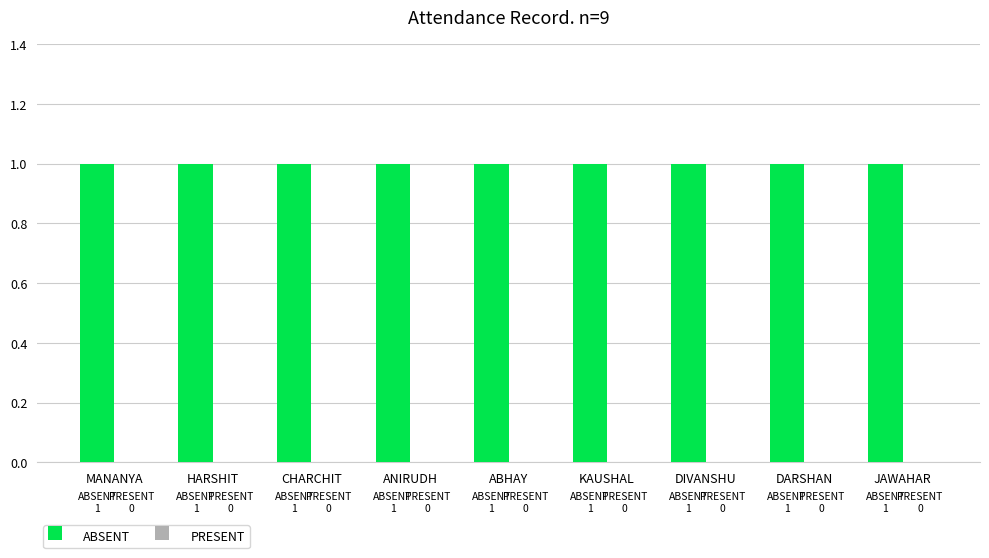

Is it true that ABSENT equals 1 at ABHAY?

False